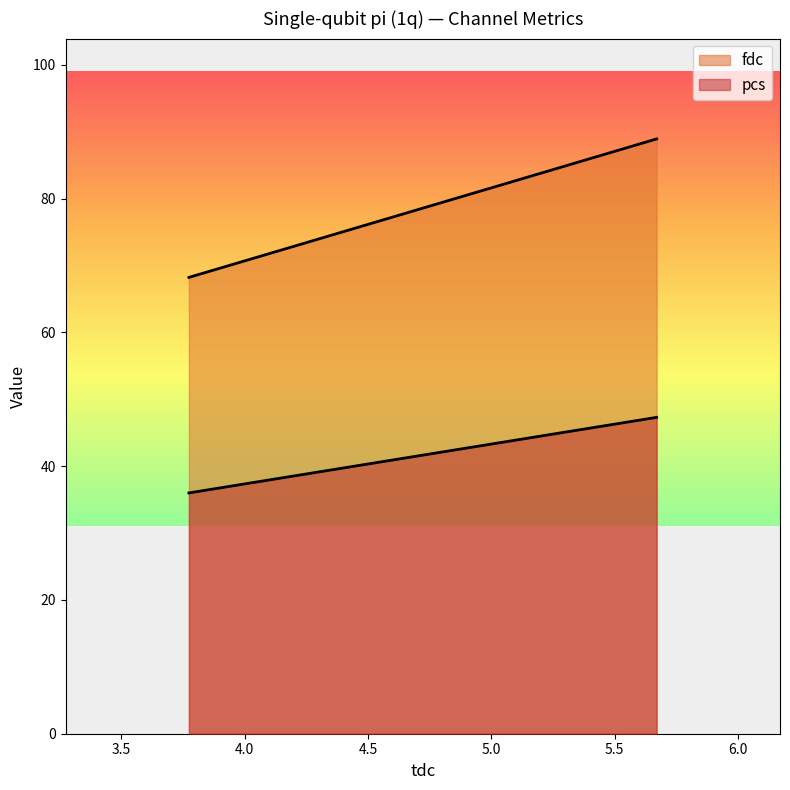

What is the smallest value displayed?

36.0